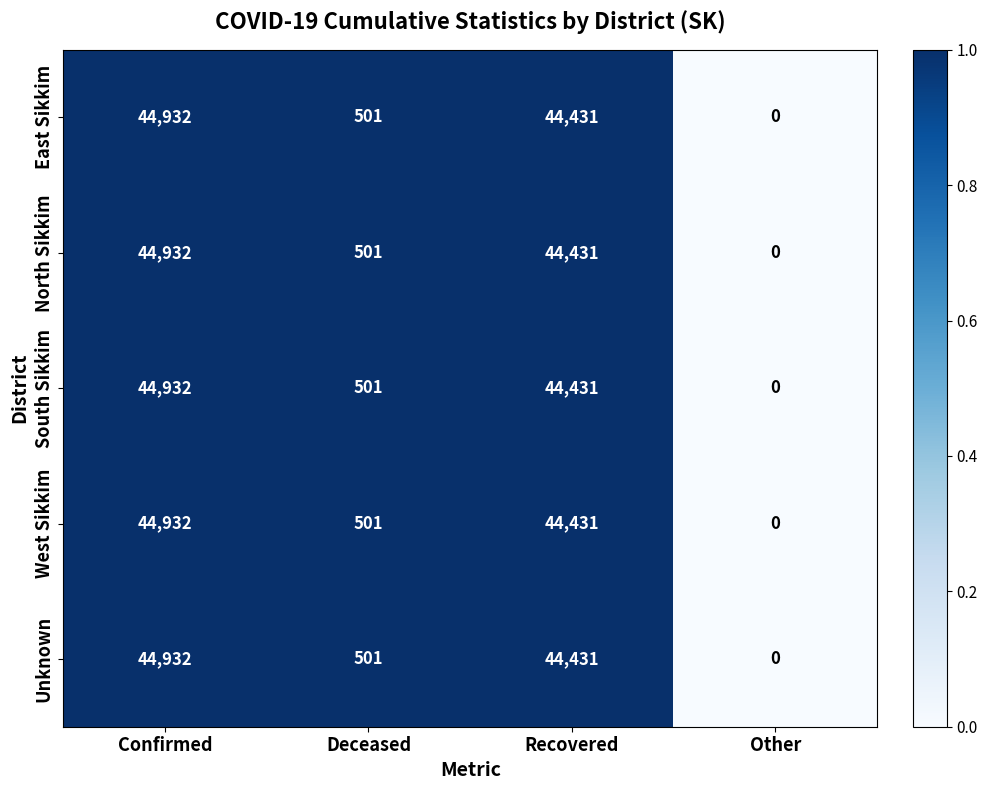

Reading left to right, transcribe all the data shown in this chart.

East Sikkim: 44932	501	44431	0
North Sikkim: 44932	501	44431	0
South Sikkim: 44932	501	44431	0
West Sikkim: 44932	501	44431	0
Unknown: 44932	501	44431	0